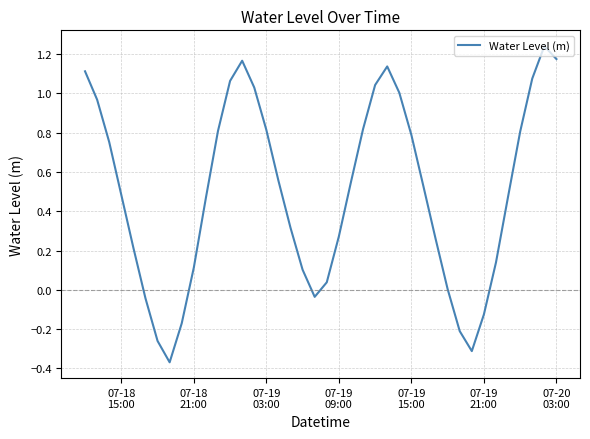

What is the difference between the maximum and minimum values?

1.6